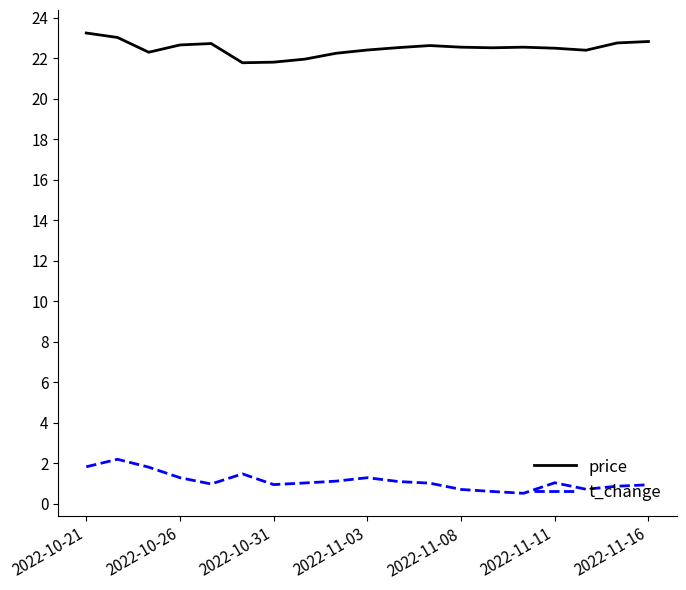

List the series in order of their overall mean, highest first.

price, t_change